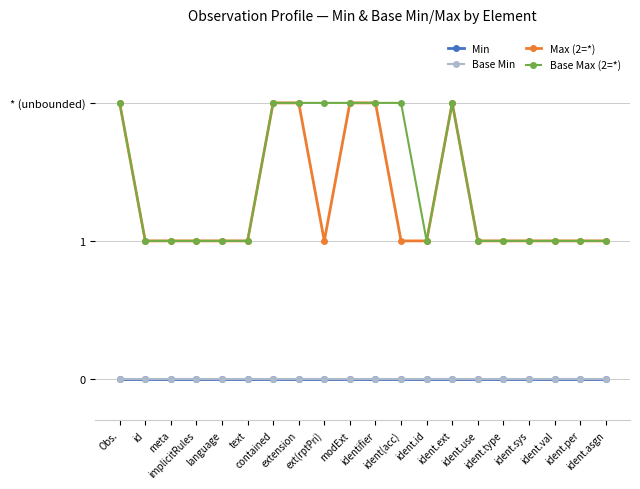

How many distinct data groups are displayed?

4